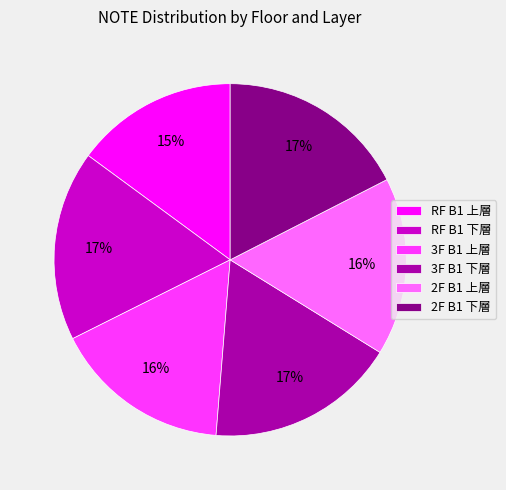

How many slices are in this pie chart?

6